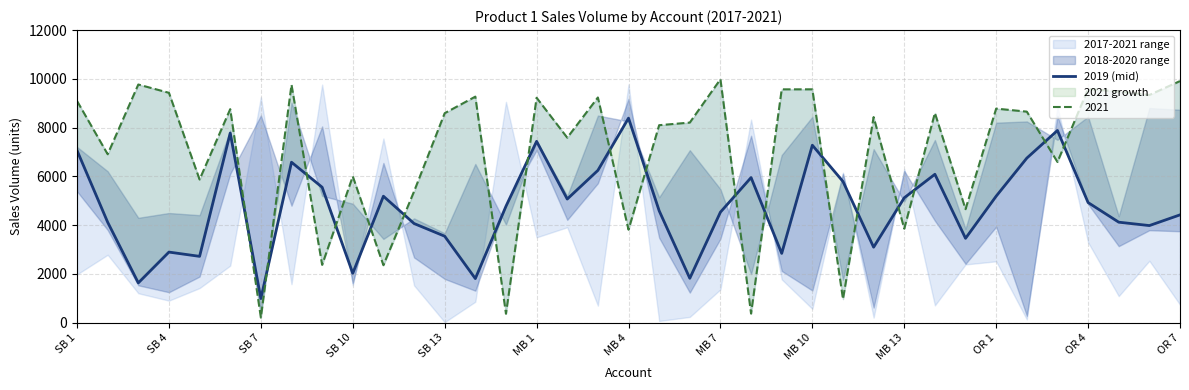

At which label is the value closest to 4690?

14